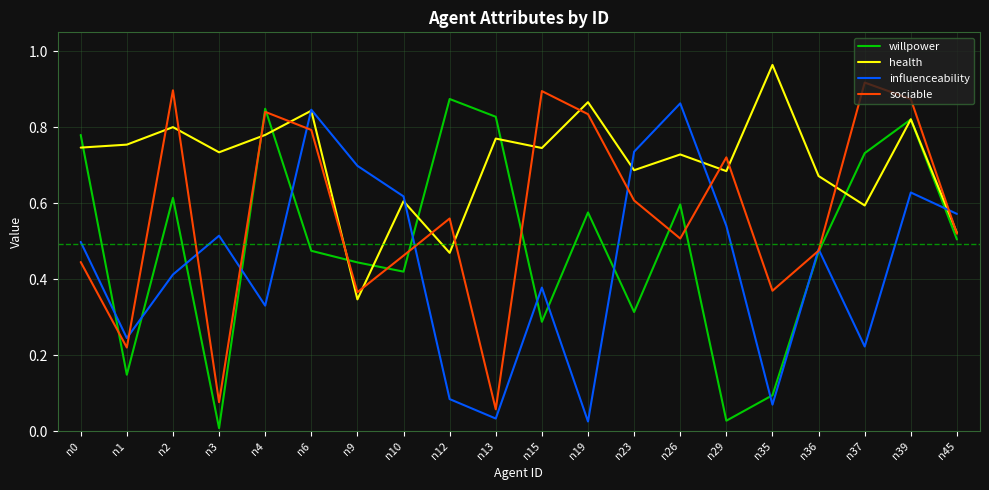

Which category has the lowest value in the willpower series?

n3